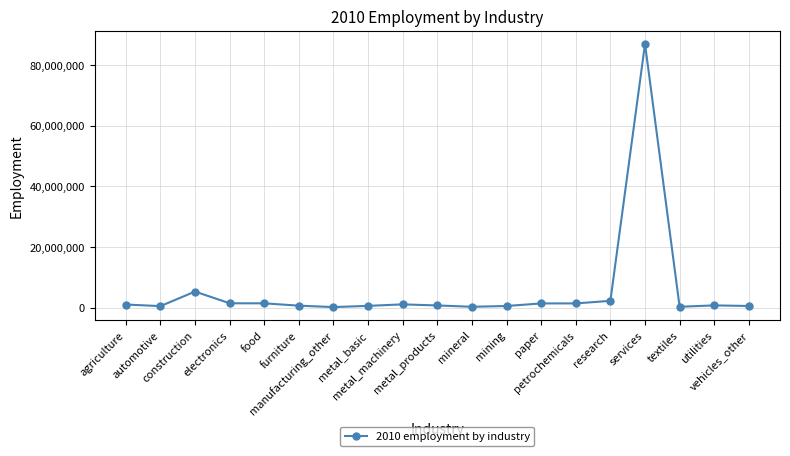

True or false: there are more than 1 points higher than both neighbors.

True